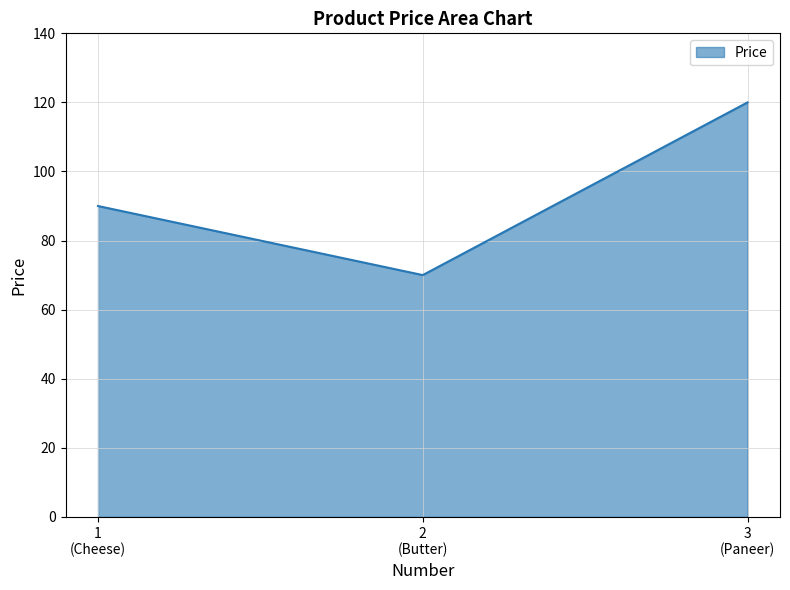

What is the greatest value displayed?

120